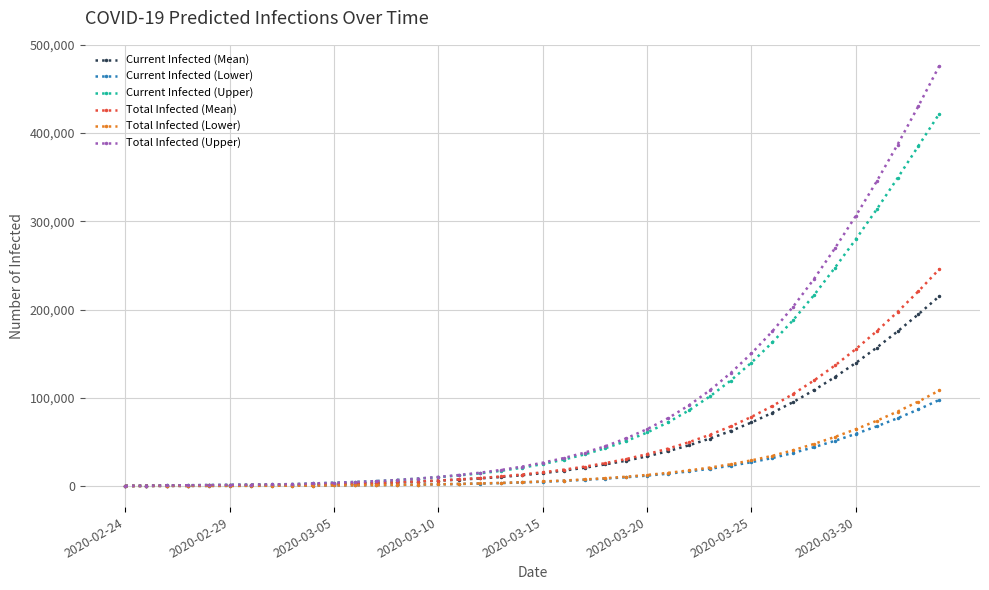

Which series has the widest spread of values?

Total Infected (Upper)